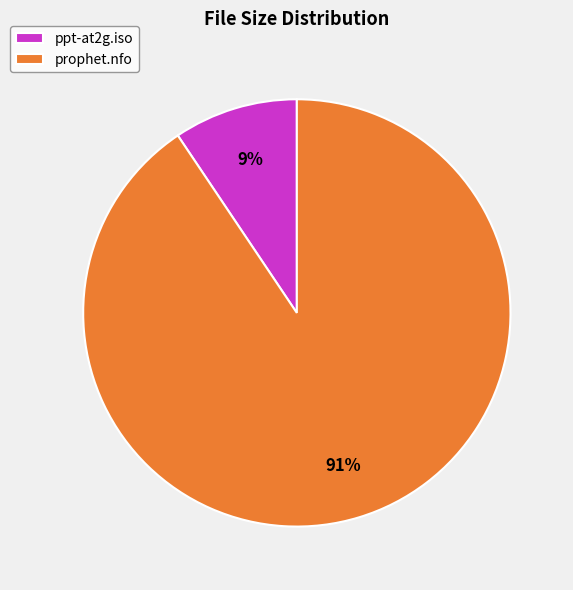

What is the smallest slice in the pie chart?

ppt-at2g.iso